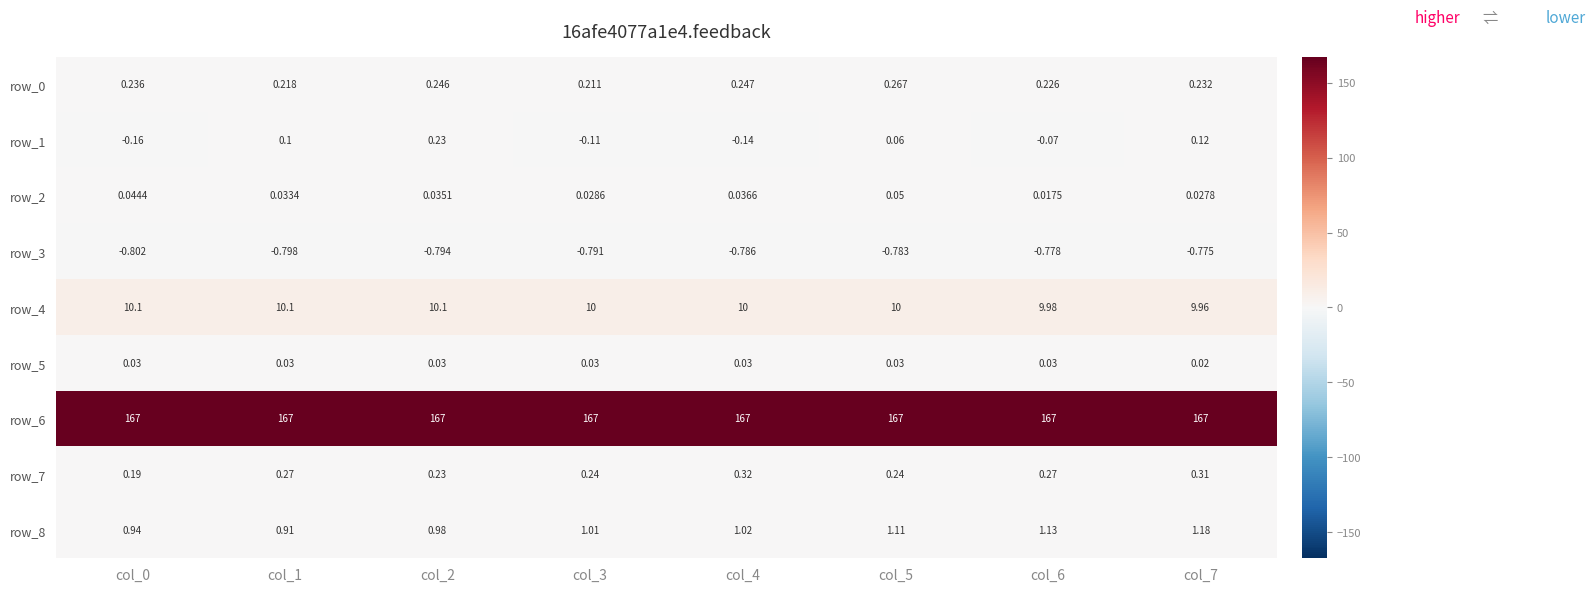

Is the value of row_8 at col_5 greater than the value of row_7 at col_2?

Yes